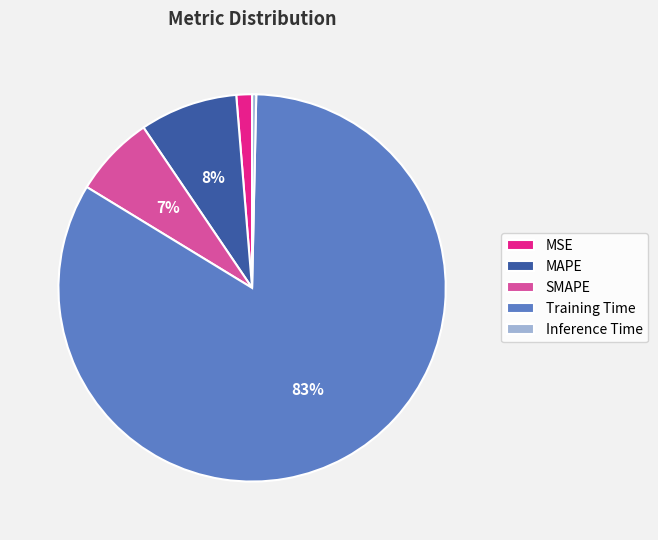

To the nearest percent, what portion does MSE represent?

1%